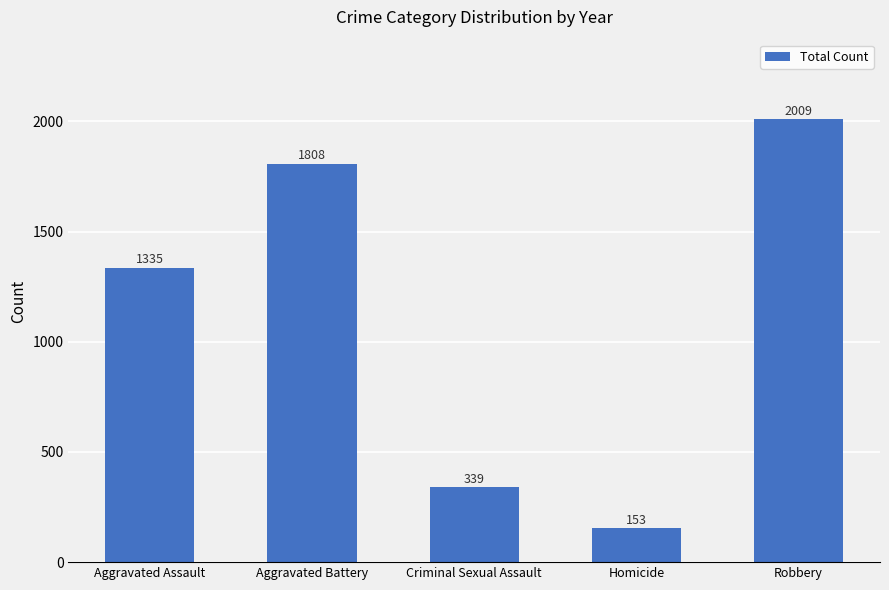

How many data points does each series have?

5